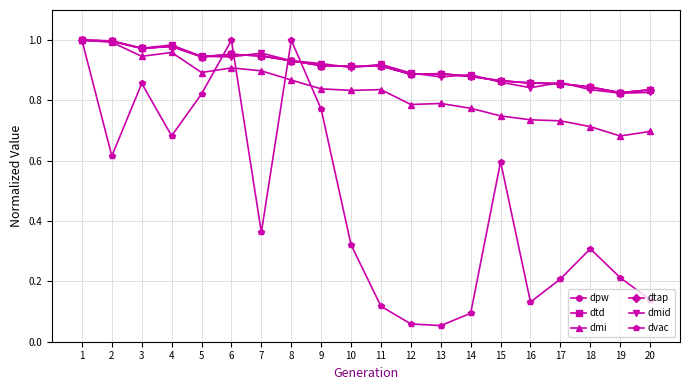

Between 9 and 12, which series saw the biggest shift?

dvac